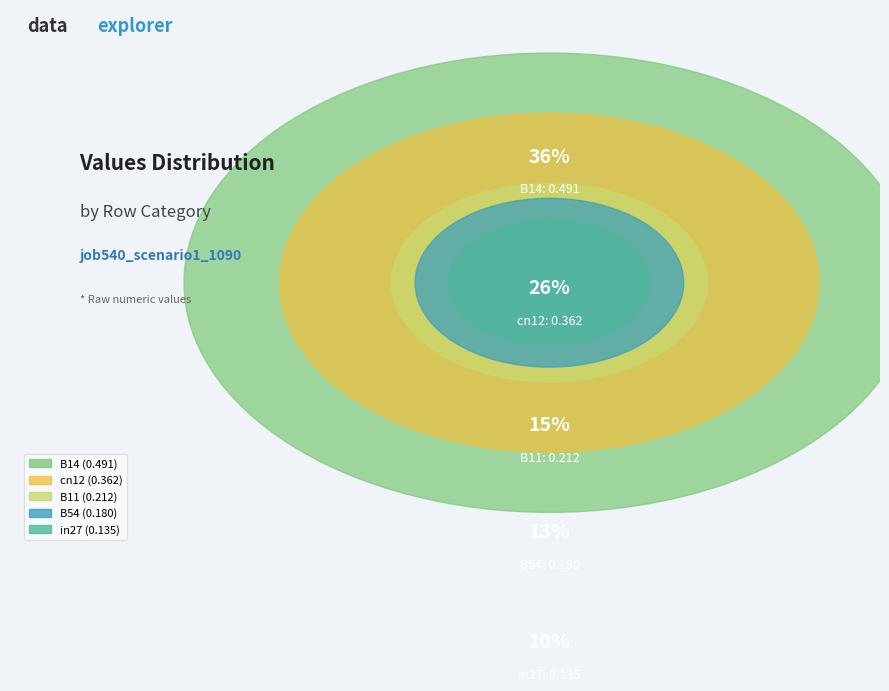

To the nearest percent, what percentage of the pie is B14?

36%